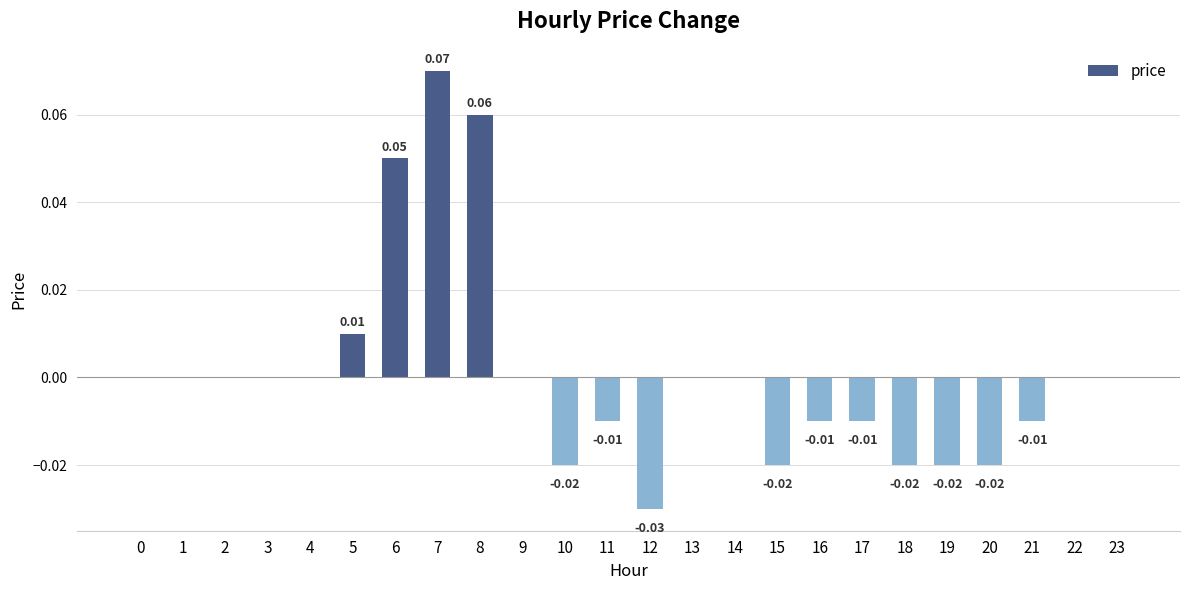

Which has a higher value, 15 or 4?

4